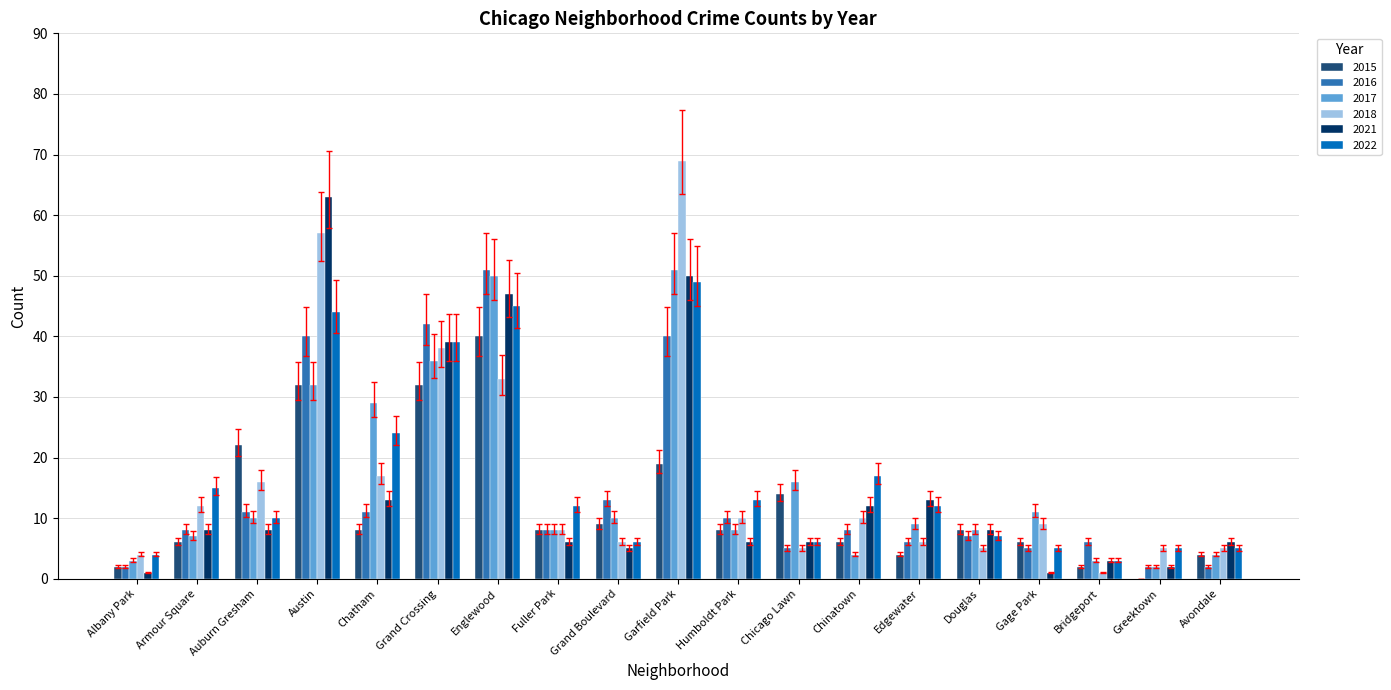

Between Chatham and Grand Crossing, which series saw the biggest shift?

2016